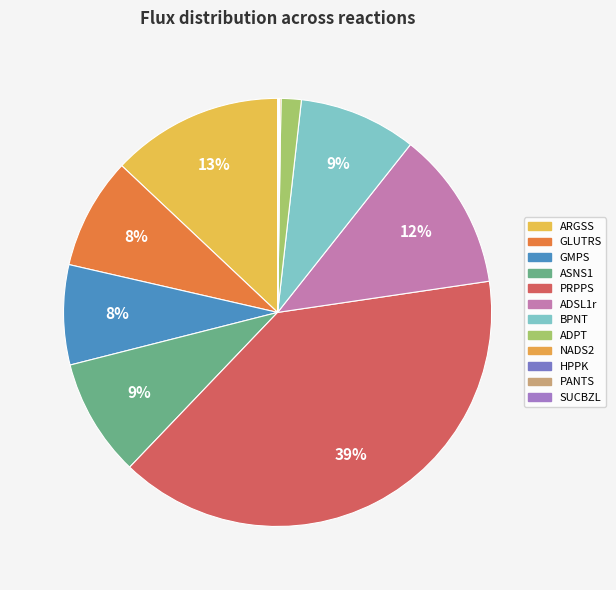

To the nearest percent, what is the combined percentage of ASNS1 and HPPK?

9%